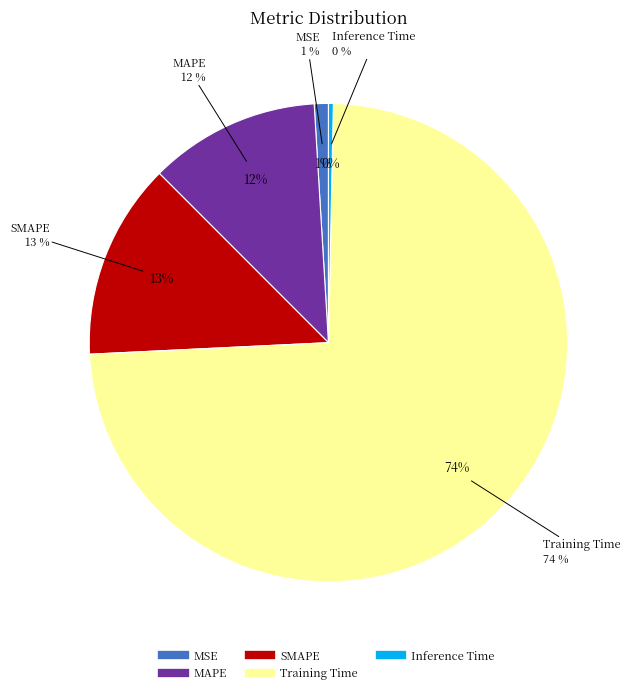

Does Training Time represent more than half of the total?

Yes